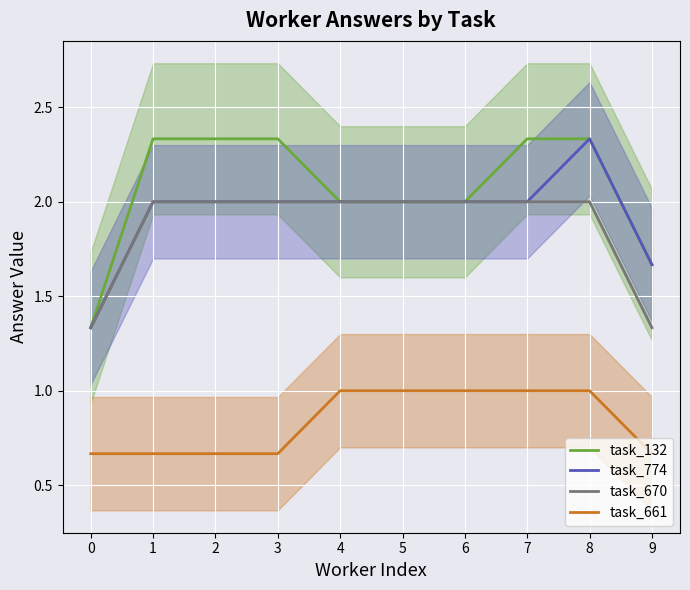

True or false: task_670 and task_661 cross at least once.

False